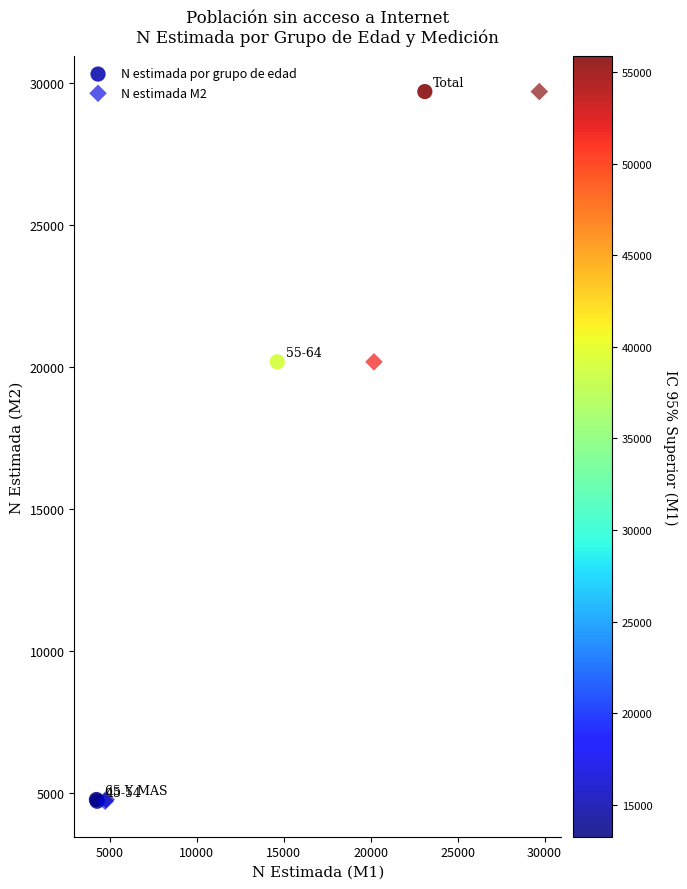

What are all the series names shown in the legend?

N estimada por grupo de edad, N estimada M2